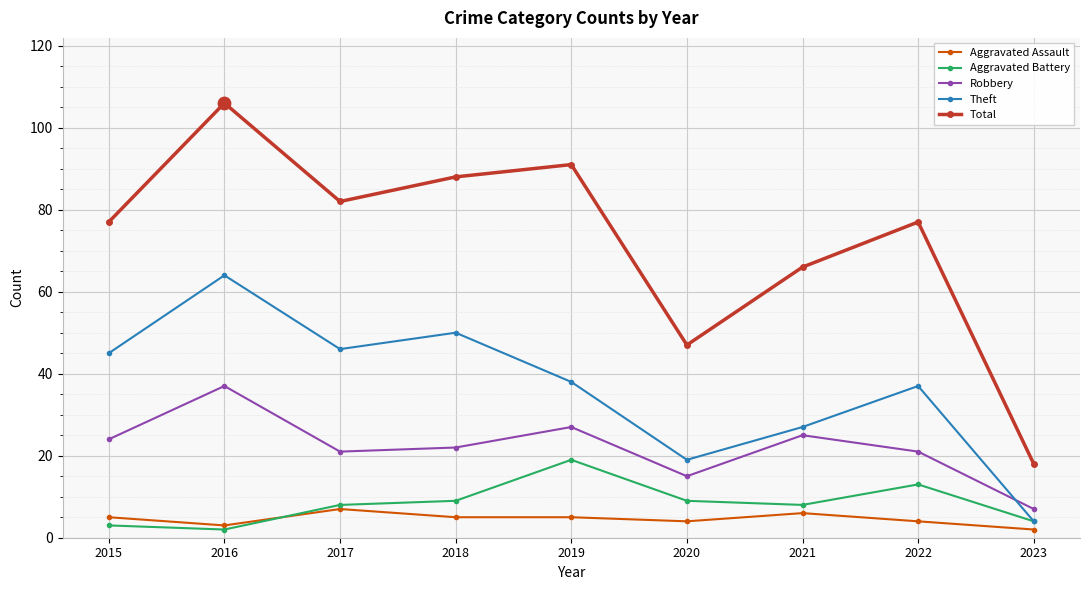

What is the total value across all series at 2022?

152